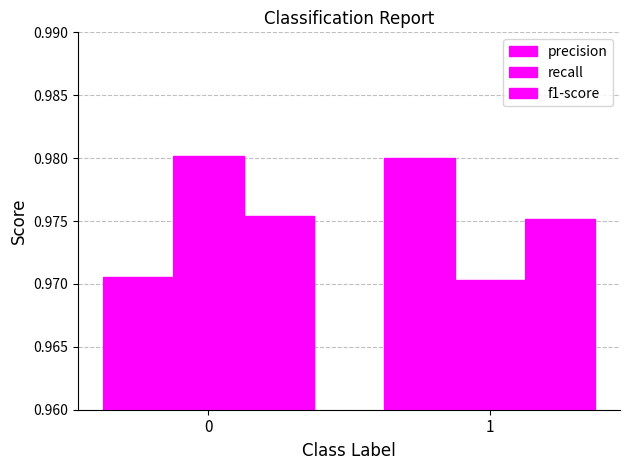

True or false: precision has a value of 1.3 at 1.

False